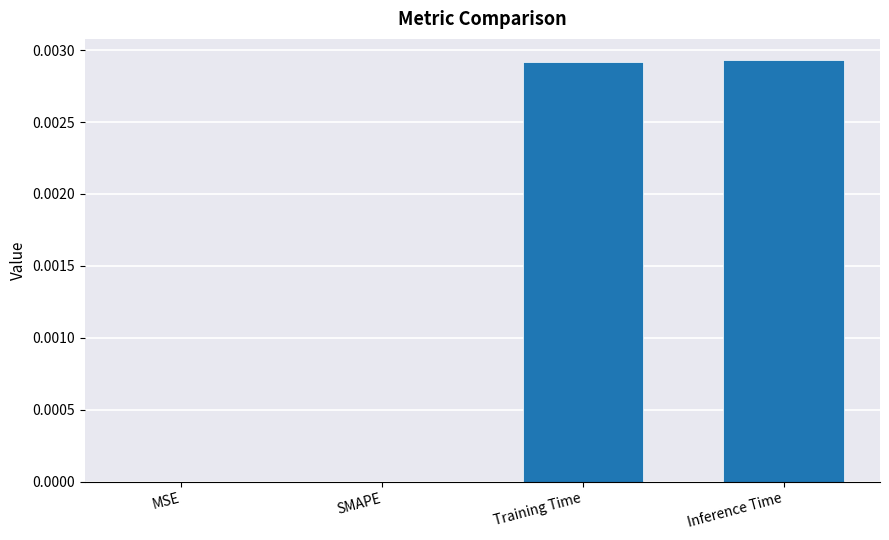

Which has a higher value, Training Time or SMAPE?

Training Time